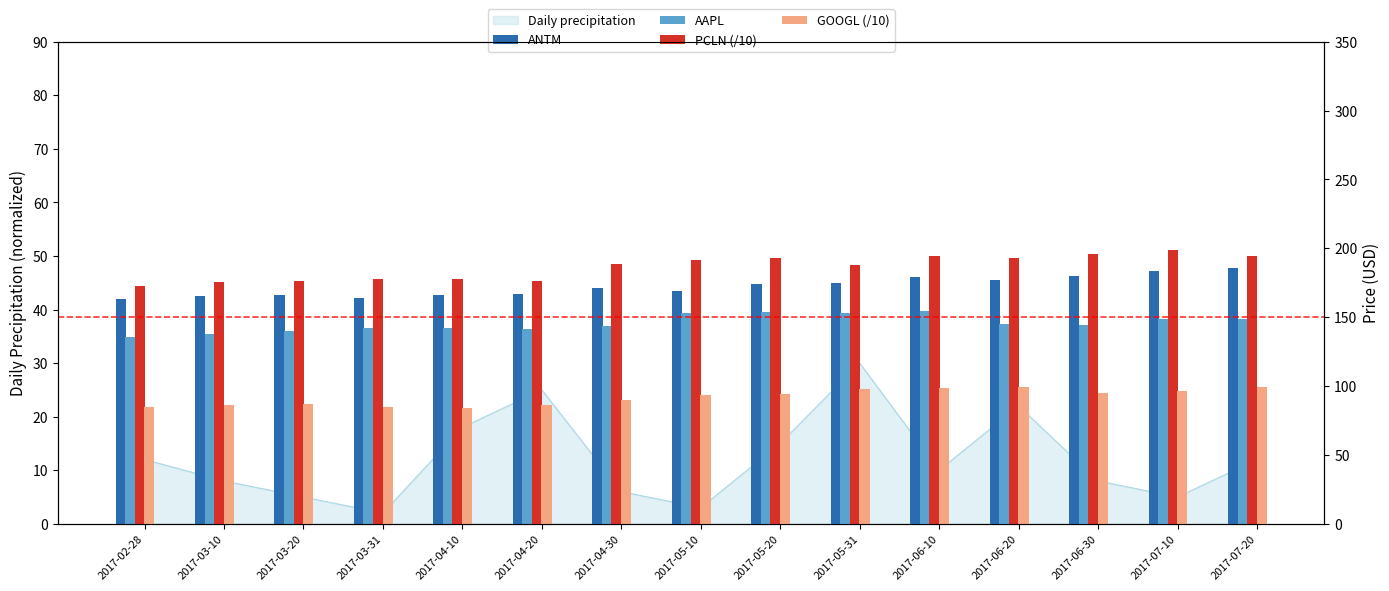

Reading left to right, list all the values displayed in this chart.

ANTM: 163.0	165.2	166.4	164.2	166.2	166.9	170.9	169.3	174.3	175.0	179.4	176.9	179.7	183.5	185.6
AAPL: 135.9	138.0	140.3	142.5	142.0	141.3	143.6	153.1	153.6	152.8	154.6	145.4	144.0	149.0	148.7
PCLN (/10): 172.4	175.4	176.5	178.0	177.6	176.1	188.6	191.7	193.0	188.0	194.3	193.0	195.7	198.4	194.6
GOOGL (/10): 84.5	86.1	86.8	84.8	84.2	86.0	89.7	93.2	94.0	97.6	98.4	99.4	95.3	96.1	99.0